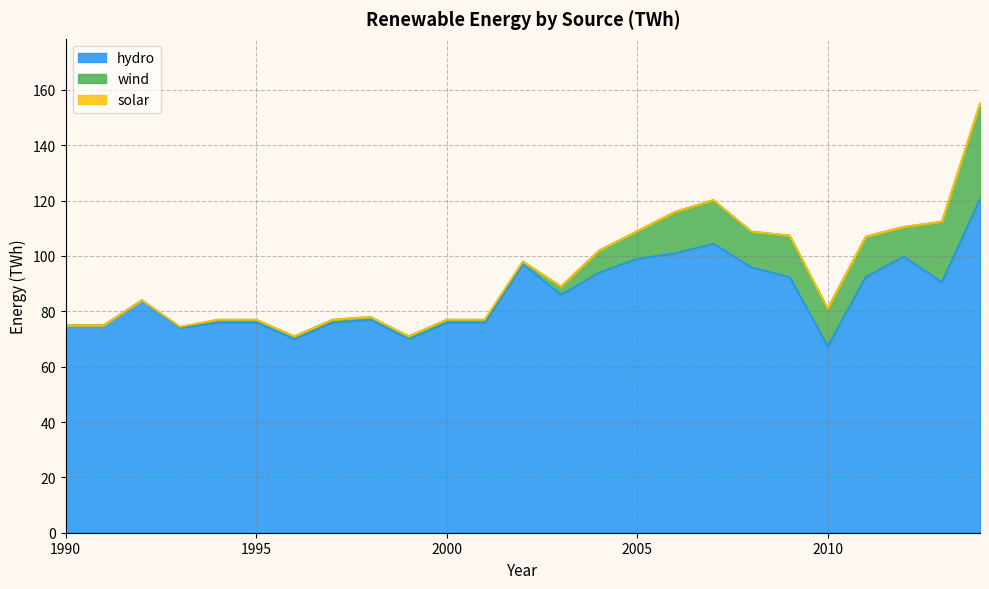

What are all the series names shown in the legend?

hydro, wind, solar